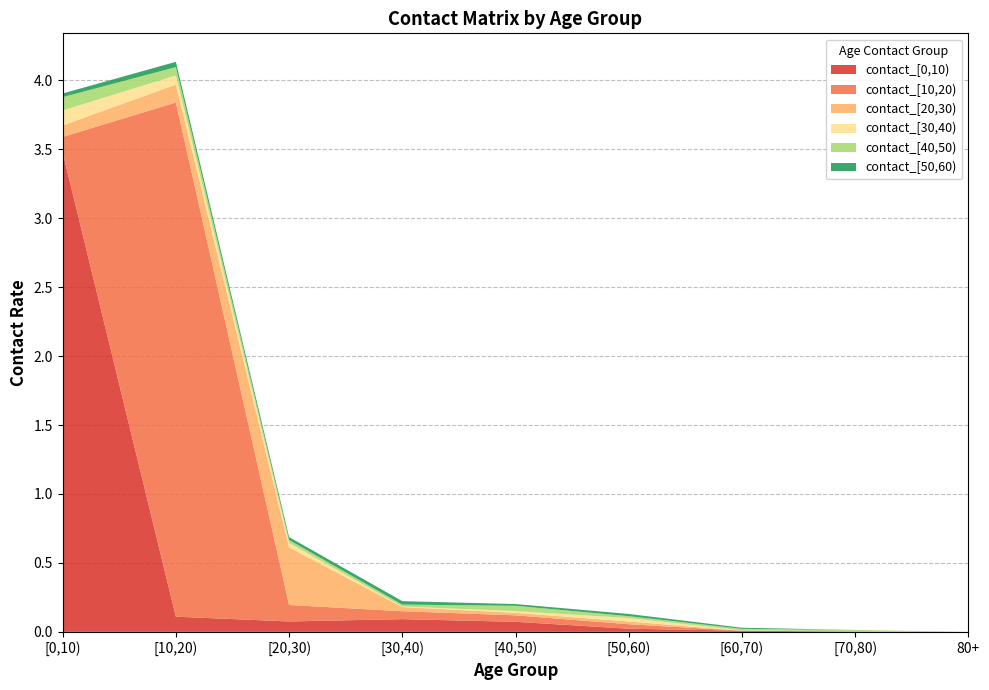

Reading right to left, transcribe all the data shown in this chart.

contact_[0,10): 80+=0.0	[70,80)=0.0	[60,70)=0.0	[50,60)=0.0	[40,50)=0.1	[30,40)=0.1	[20,30)=0.1	[10,20)=0.1	[0,10)=3.5
contact_[10,20): 80+=0.0	[70,80)=0.0	[60,70)=0.0	[50,60)=0.0	[40,50)=0.0	[30,40)=0.1	[20,30)=0.1	[10,20)=3.7	[0,10)=0.1
contact_[20,30): 80+=0.0	[70,80)=0.0	[60,70)=0.0	[50,60)=0.0	[40,50)=0.0	[30,40)=0.0	[20,30)=0.4	[10,20)=0.1	[0,10)=0.1
contact_[30,40): 80+=0.0	[70,80)=0.0	[60,70)=0.0	[50,60)=0.0	[40,50)=0.0	[30,40)=0.0	[20,30)=0.0	[10,20)=0.1	[0,10)=0.1
contact_[40,50): 80+=0.0	[70,80)=0.0	[60,70)=0.0	[50,60)=0.0	[40,50)=0.0	[30,40)=0.0	[20,30)=0.0	[10,20)=0.1	[0,10)=0.1
contact_[50,60): 80+=0.0	[70,80)=0.0	[60,70)=0.0	[50,60)=0.0	[40,50)=0.0	[30,40)=0.0	[20,30)=0.0	[10,20)=0.0	[0,10)=0.0